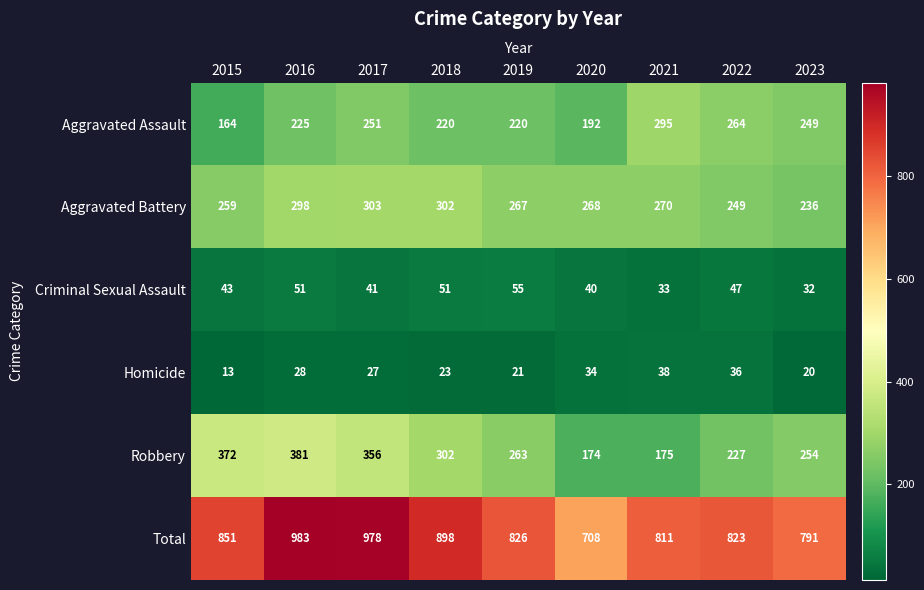

What is the difference between the maximum and second lowest values in the Total series?

192